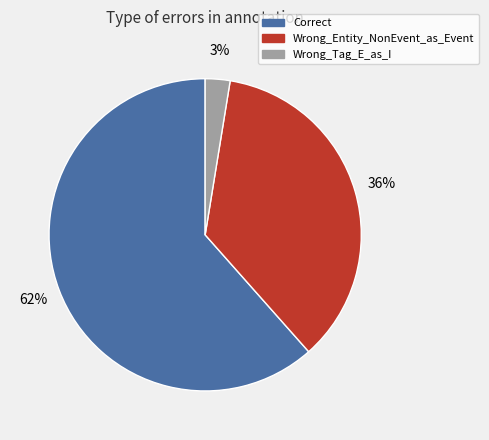

Which slice represents more than half of the pie?

Correct